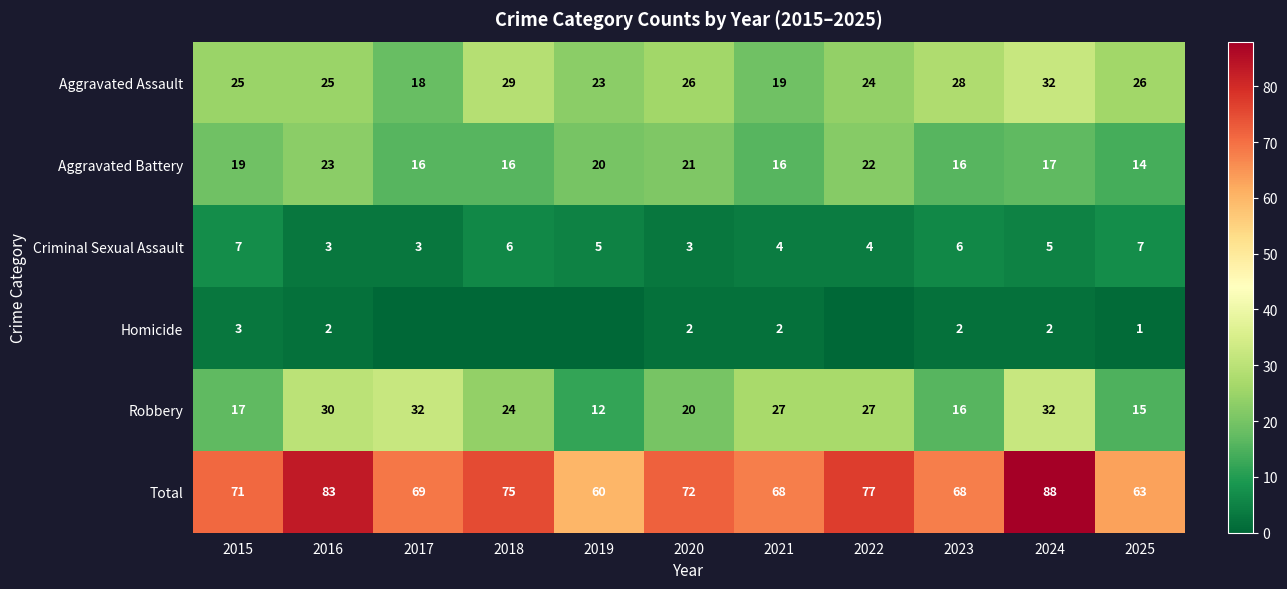

Which has a higher value, 2024 or 2023?

2024